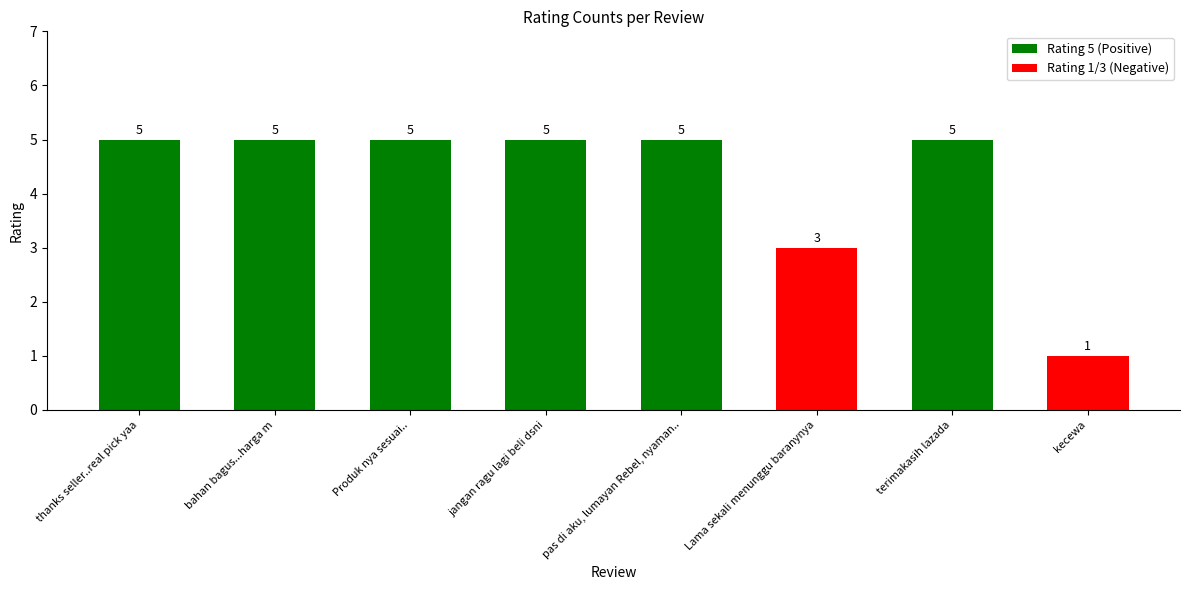

What is the label of the 7th bar from the left?

terimakasih lazada